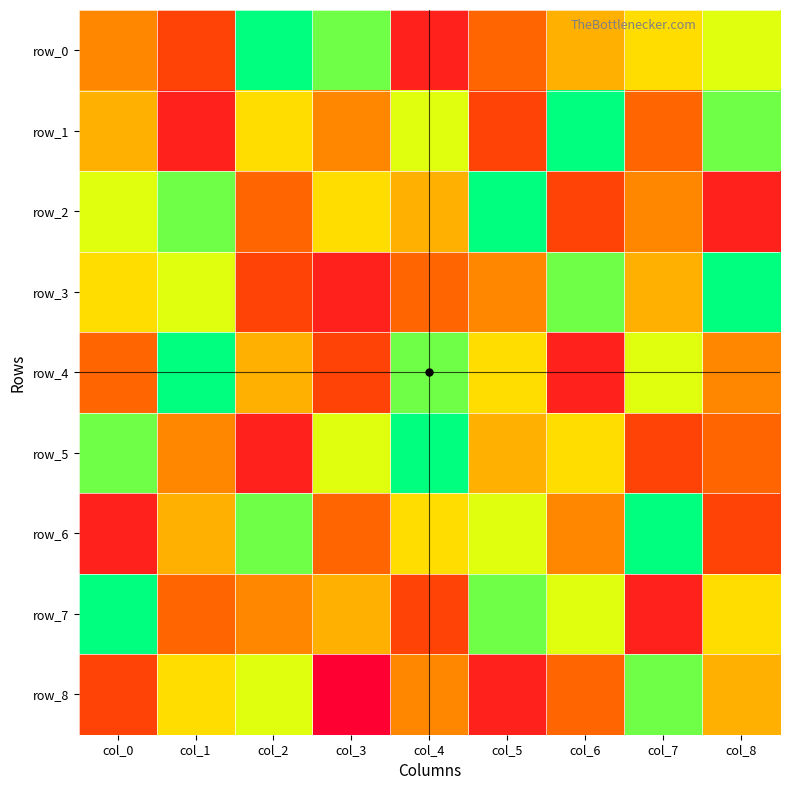

Which has a higher value, col_2 or col_7?

col_2